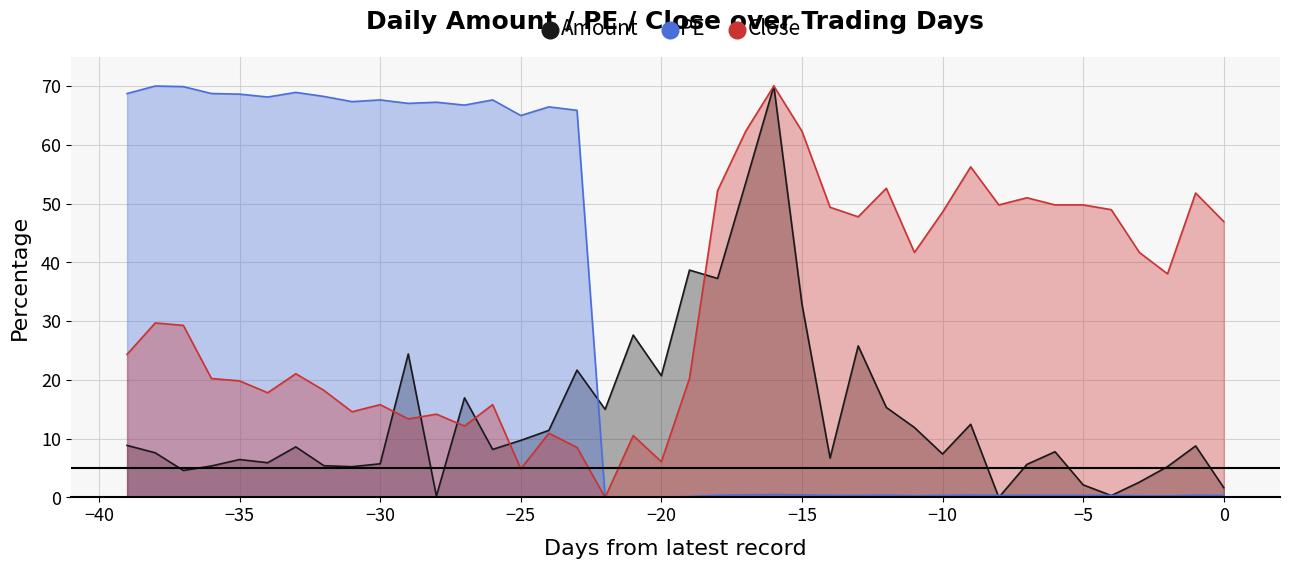

How many interior local peaks does the Amount series have?

12